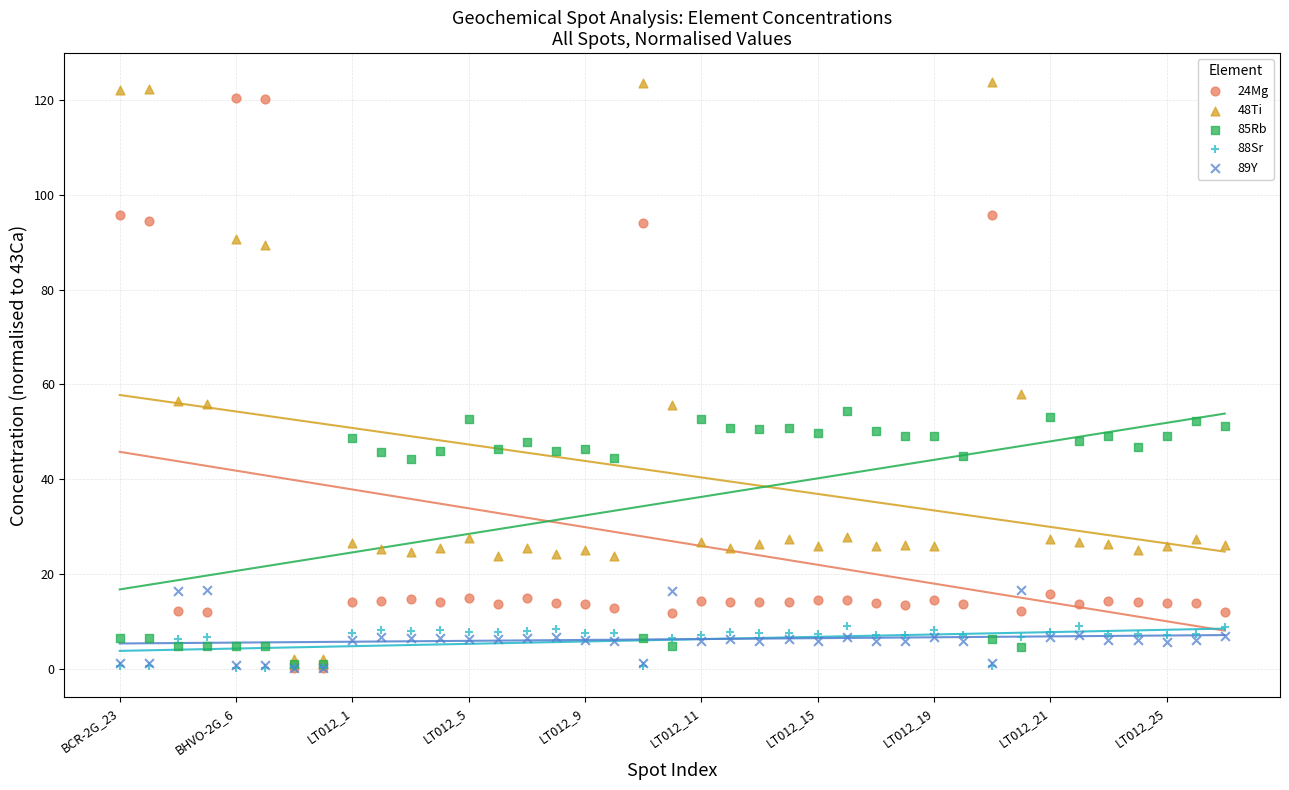

Which series has the largest Y range (max minus min)?

48Ti